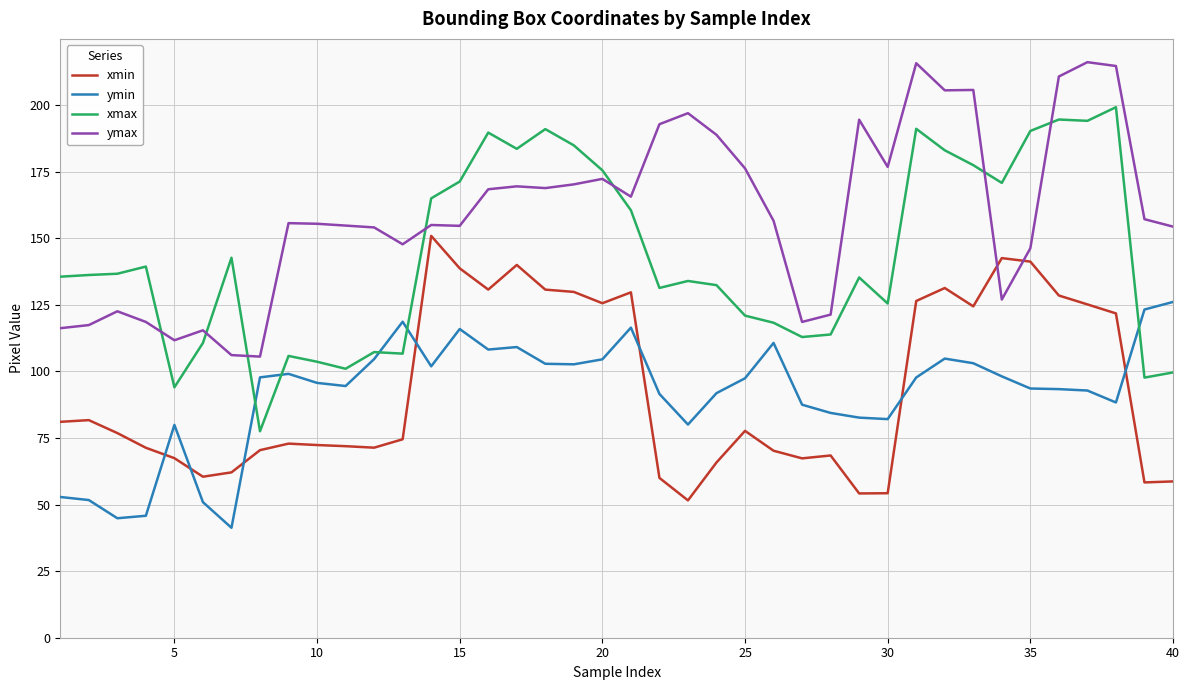

True or false: ymin and xmax cross at least once.

True